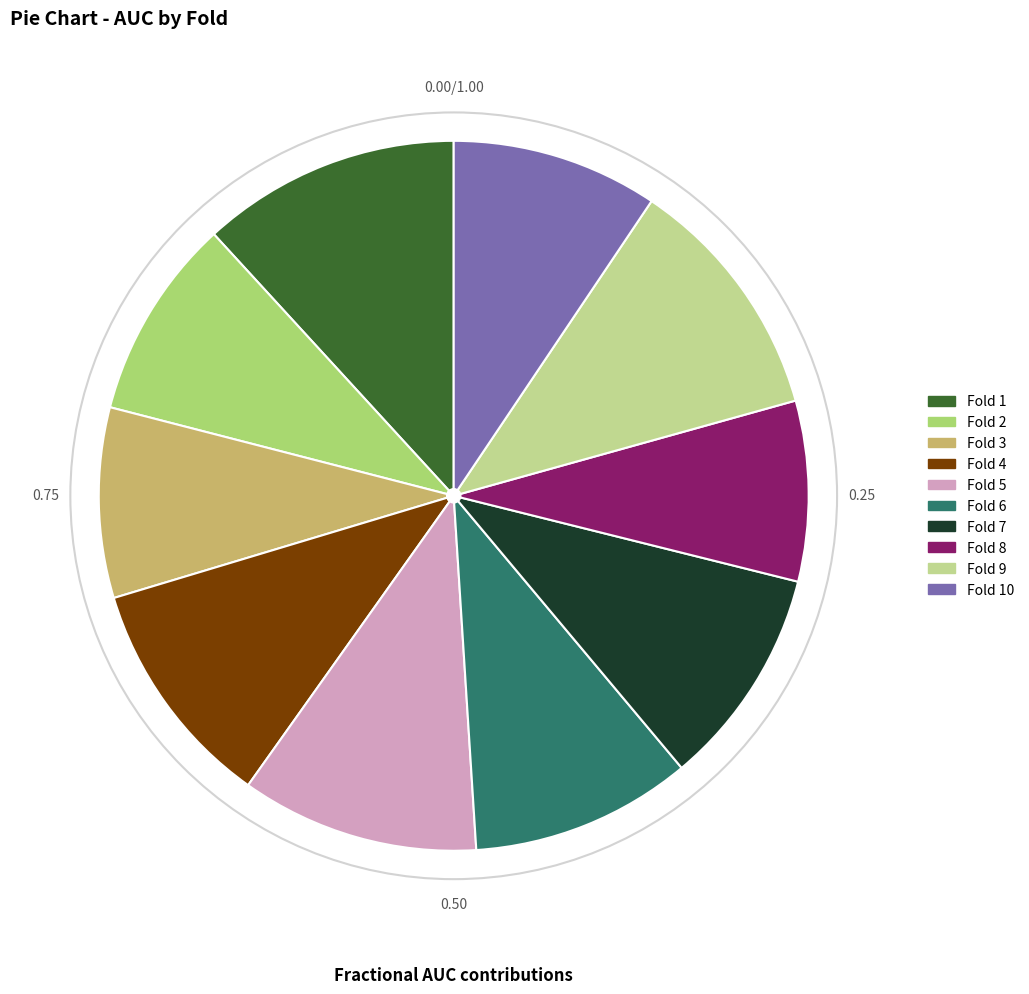

Does any single category account for the majority?

No